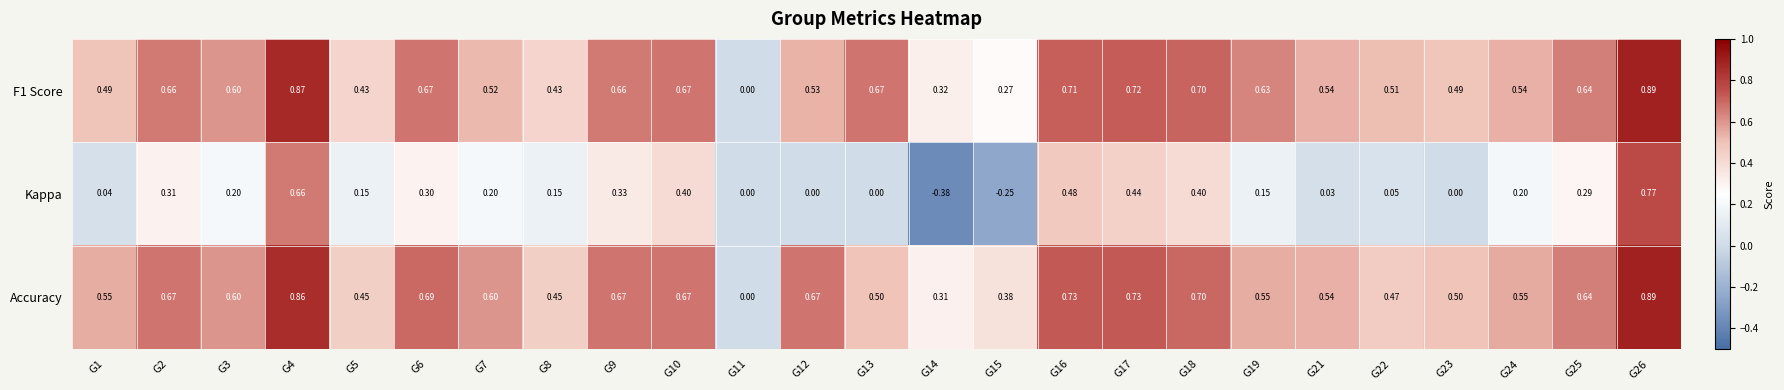

Is the value of Kappa at G14 greater than the value of Accuracy at G12?

No